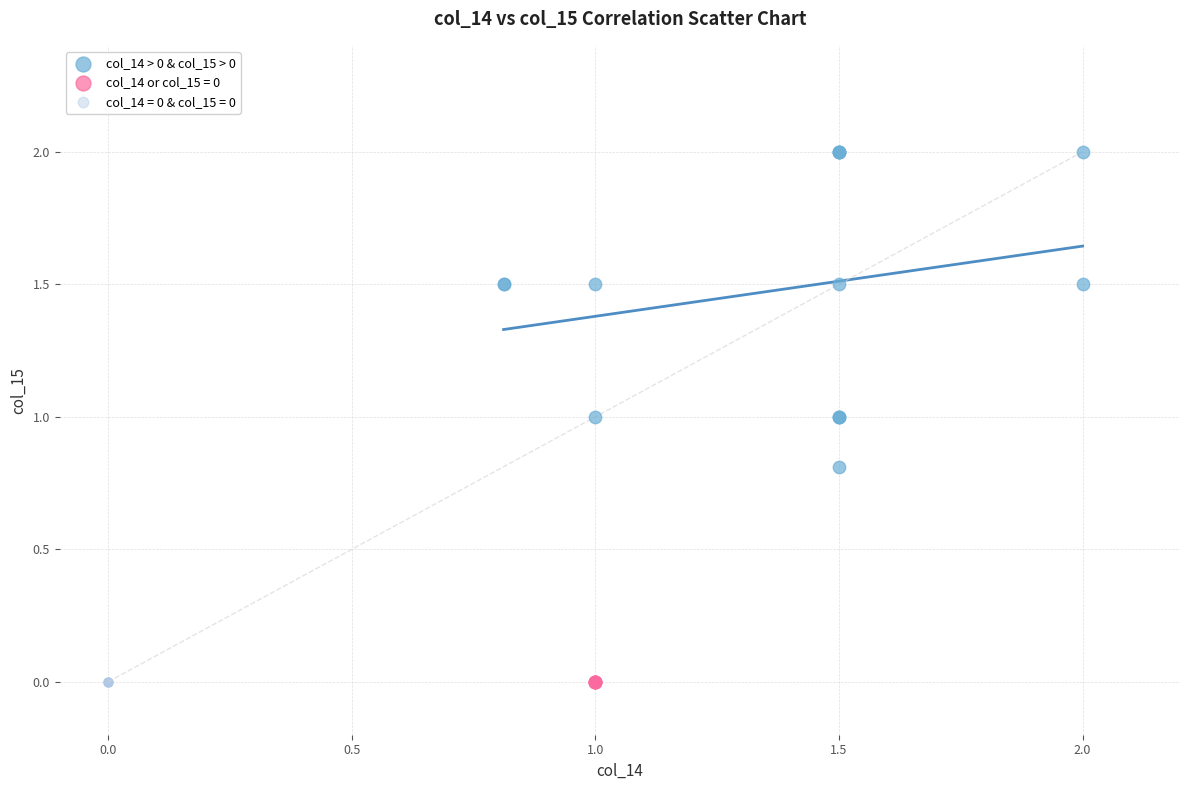

Which series contains the highest Y value?

col_14 > 0 & col_15 > 0